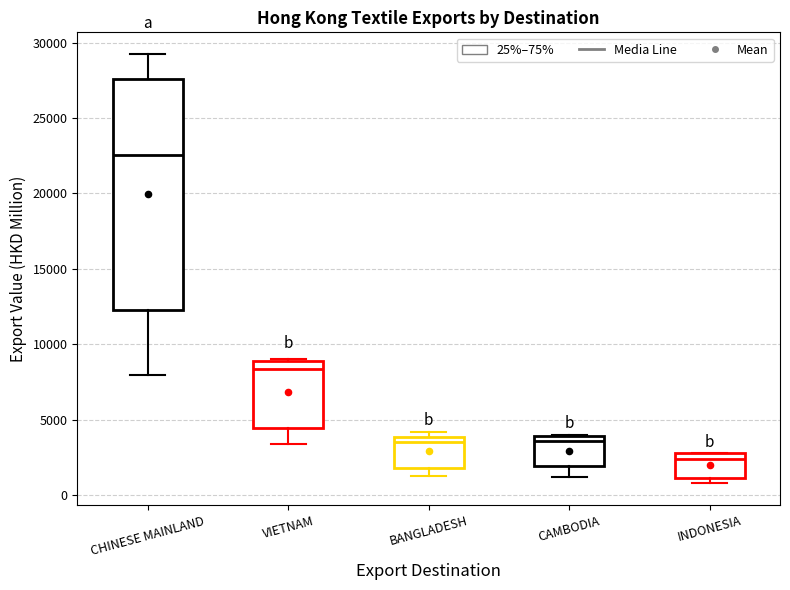

Reading left to right, transcribe this box plot: for each box, give where its median line is, the range the box spans, and where its two whiskers end, as read against the y-axis. The values are not printed on the chart, so give them approximately, as read against the axis.

CHINESE MAINLAND: median 22500, box 12500 to 27500, whiskers 8000 to 29500
VIETNAM: median 8500, box 4500 to 9000, whiskers 3500 to 9000
BANGLADESH: median 3500, box 2000 to 4000, whiskers 1500 to 4000 (just above the box's upper edge)
CAMBODIA: median 3500, box 2000 to 4000, whiskers 1000 to 4000
INDONESIA: median 2500, box 1000 to 3000, whiskers 1000 (just below the box's lower edge) to 3000